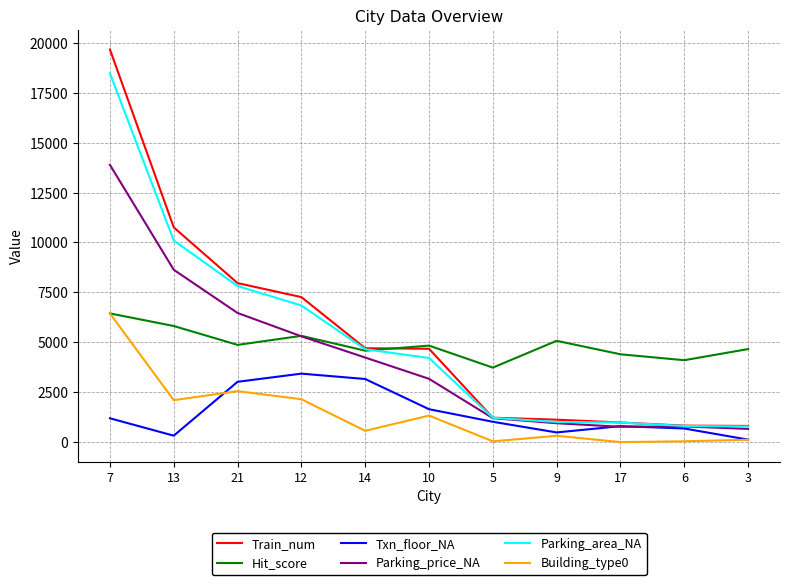

True or false: Hit_score and Txn_floor_NA intersect in this chart.

False